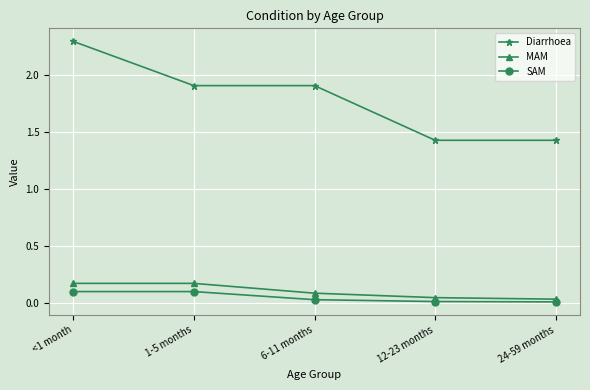

True or false: MAM and Diarrhoea cross at least once.

False